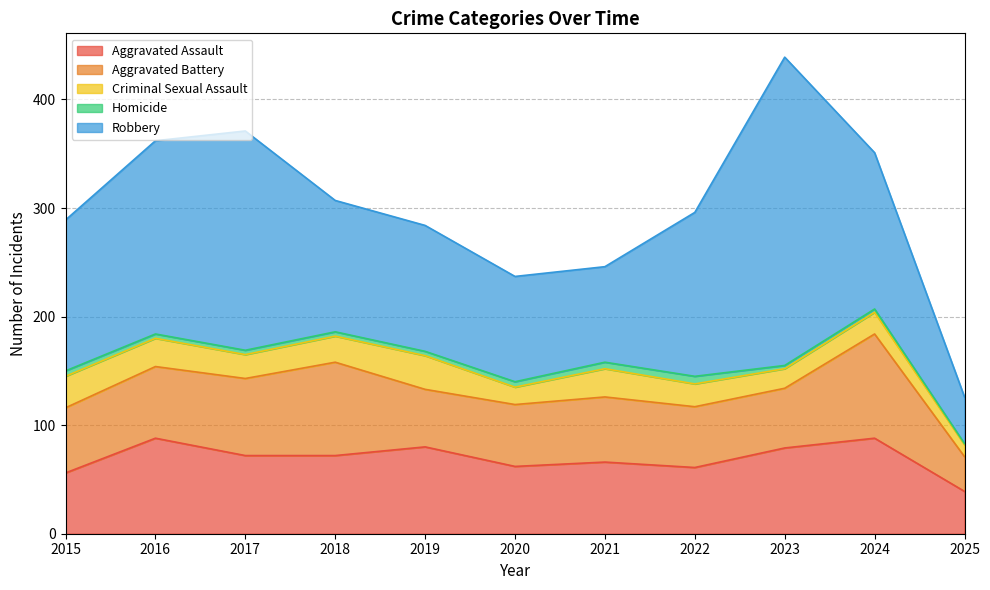

Rank the series by their maximum value, from highest to lowest.

Robbery, Aggravated Battery, Aggravated Assault, Criminal Sexual Assault, Homicide